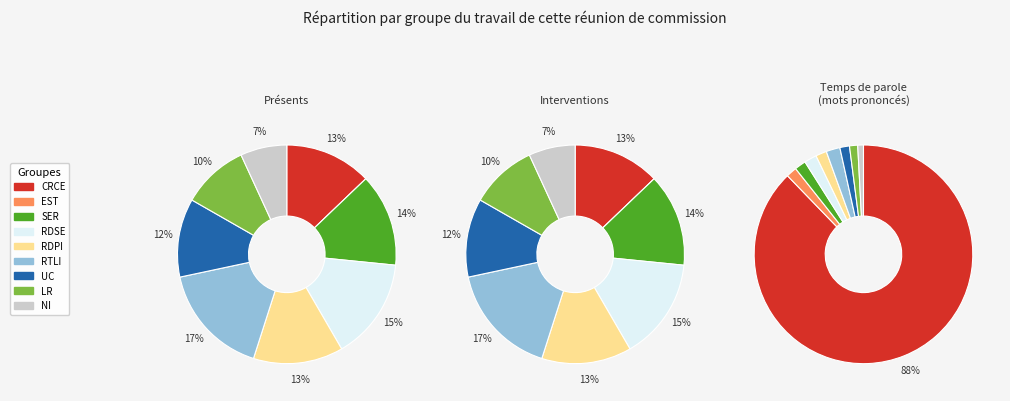

Which has a higher value, 32 or 31?

32